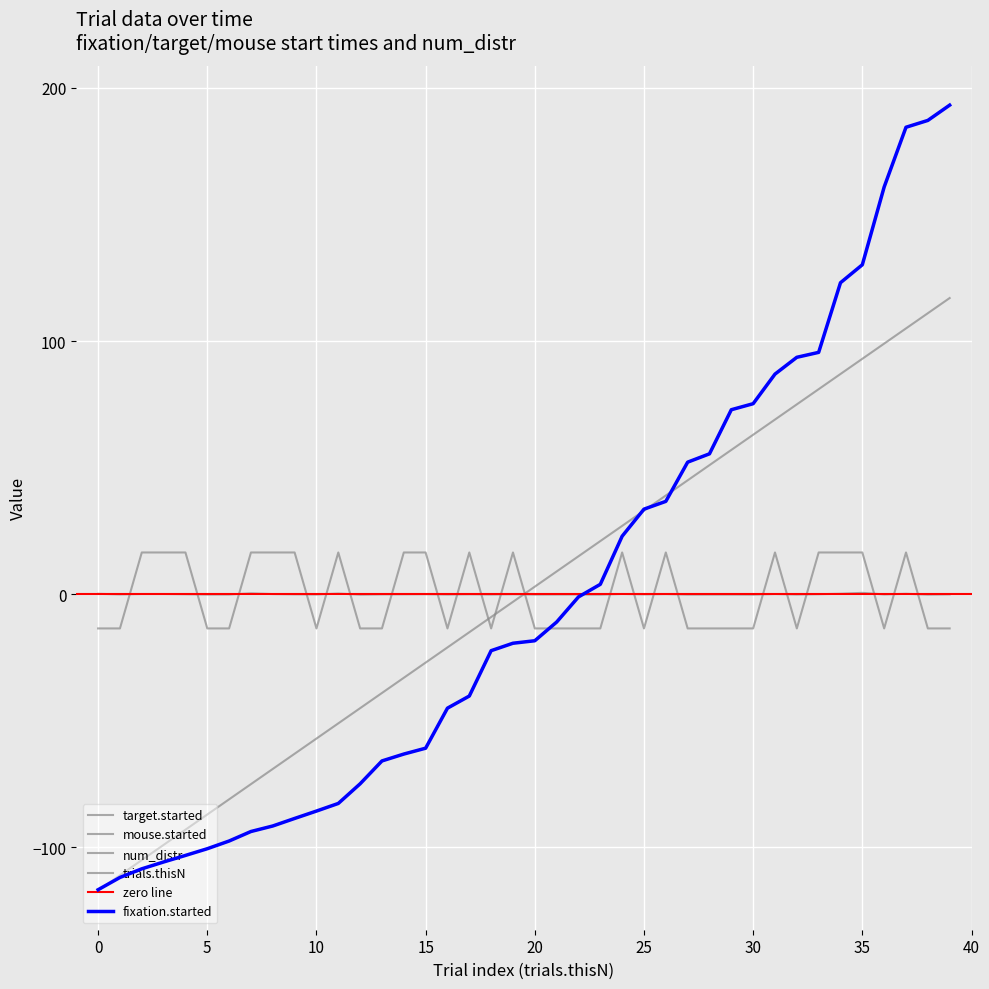

Between 0 and 38, which series saw the biggest shift?

fixation.started